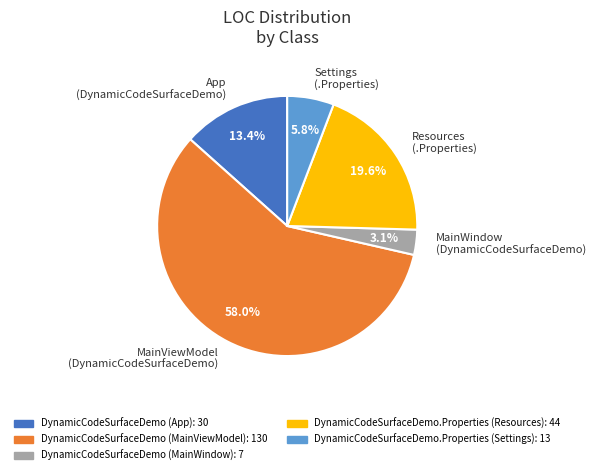

Does any single category account for the majority?

Yes